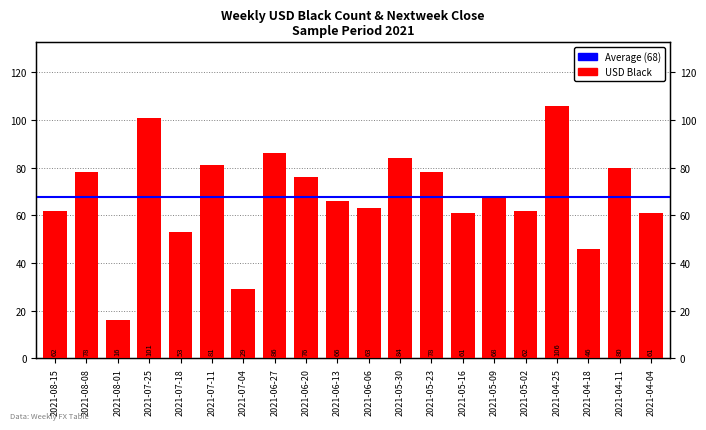

Rank the categories by value from lowest to highest.

2021-08-01, 2021-07-04, 2021-04-18, 2021-07-18, 2021-05-16, 2021-04-04, 2021-08-15, 2021-05-02, 2021-06-06, 2021-06-13, 2021-05-09, 2021-06-20, 2021-08-08, 2021-05-23, 2021-04-11, 2021-07-11, 2021-05-30, 2021-06-27, 2021-07-25, 2021-04-25